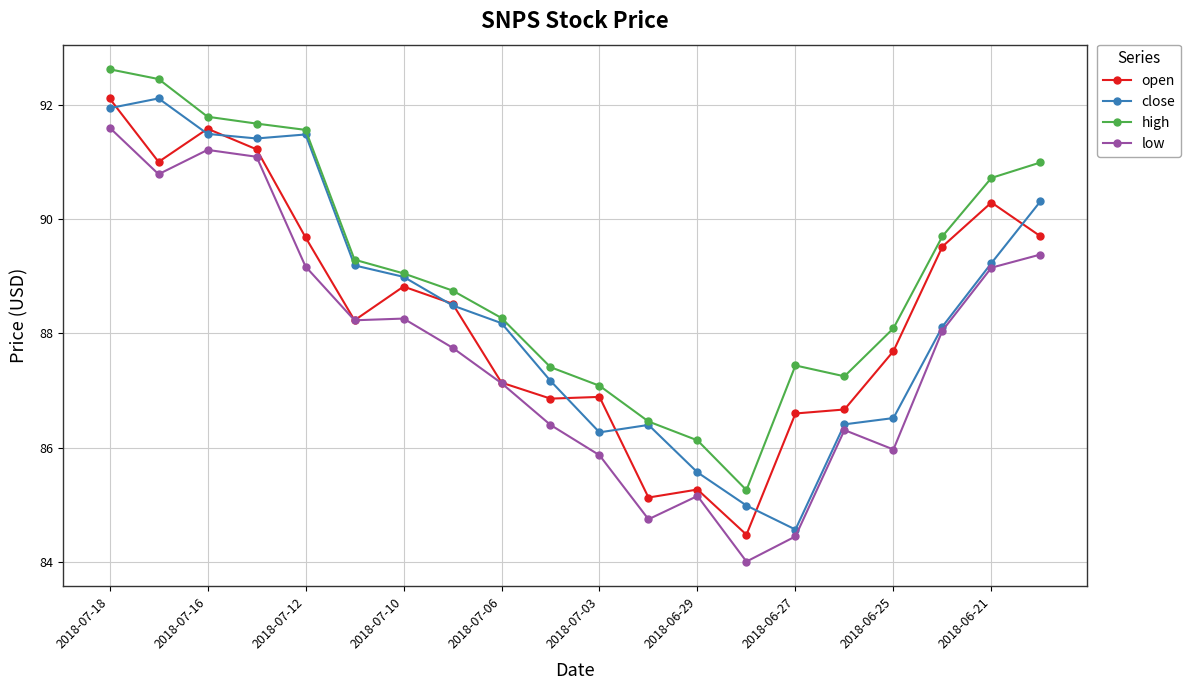

What is the difference between the maximum and minimum values in the open series?

7.6